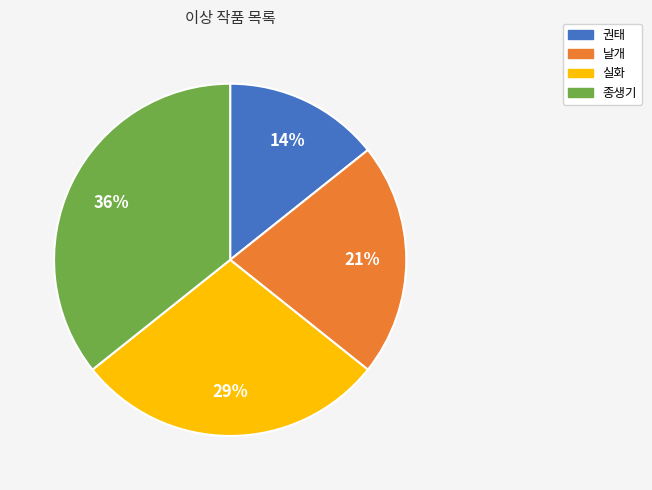

Is it true that 날개 is 21% of the pie?

True